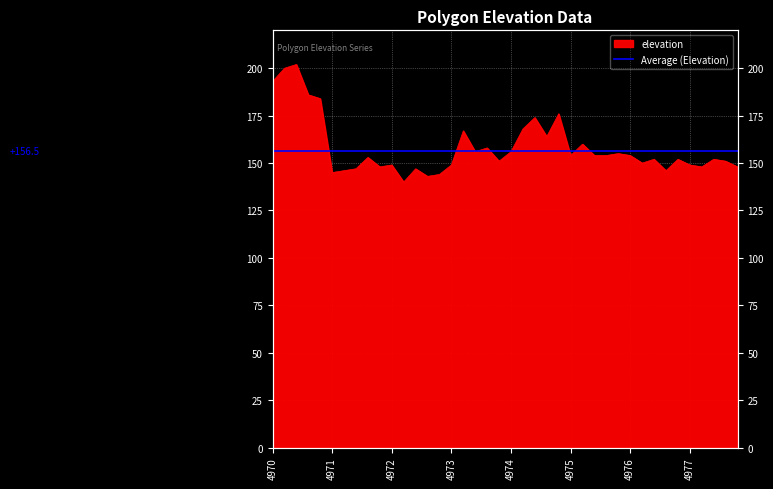

How many lines are shown in the chart?

1